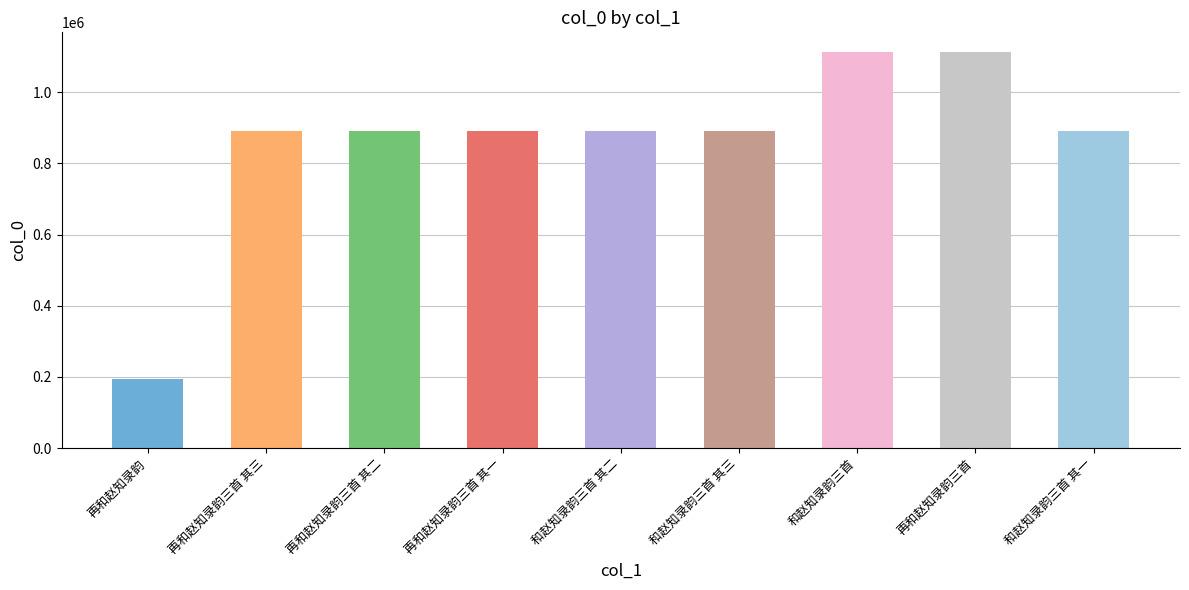

What is the average value?

862263